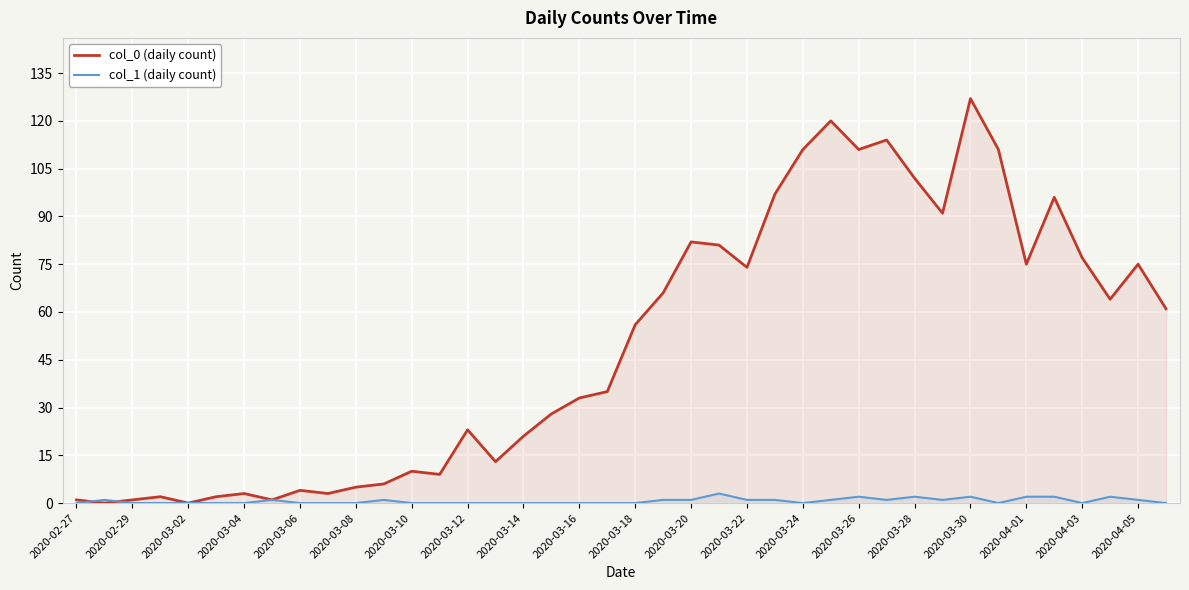

At which category is the sum across all series the highest?

2020-03-30